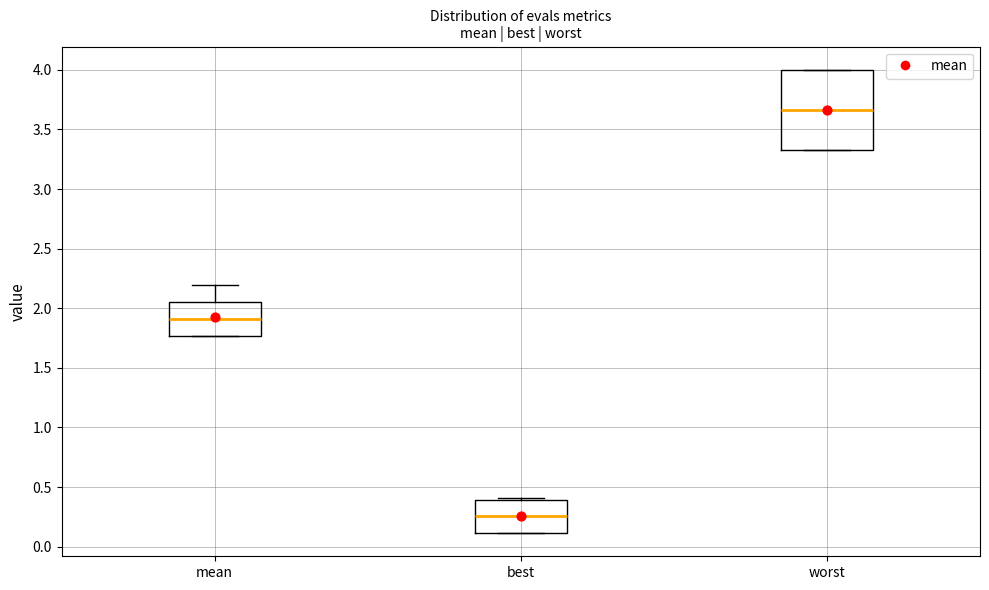

Reading left to right, transcribe this box plot: for each box, give where its median line is, the range the box spans, and where its two whiskers end, as read against the y-axis. The values are not printed on the chart, so give them approximately, as read against the axis.

mean: median 1.90, box 1.75 to 2.05, whiskers 1.75 to 2.20
best: median 0.25, box 0.10 to 0.40, whiskers 0.10 to 0.40
worst: median 3.65, box 3.35 to 4.00, whiskers 3.35 to 4.00